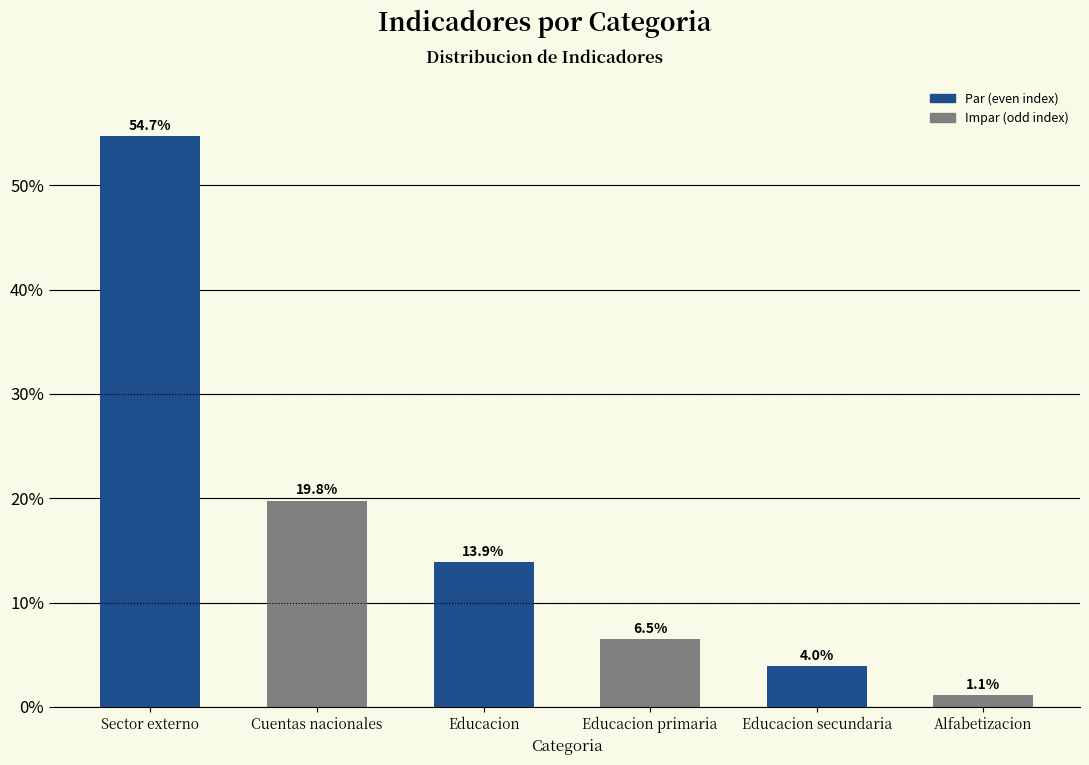

Reading left to right, list all the values displayed in this chart.

Sector externo=54.7	Cuentas nacionales=19.8	Educacion=13.9	Educacion primaria=6.5	Educacion secundaria=4.0	Alfabetizacion=1.1